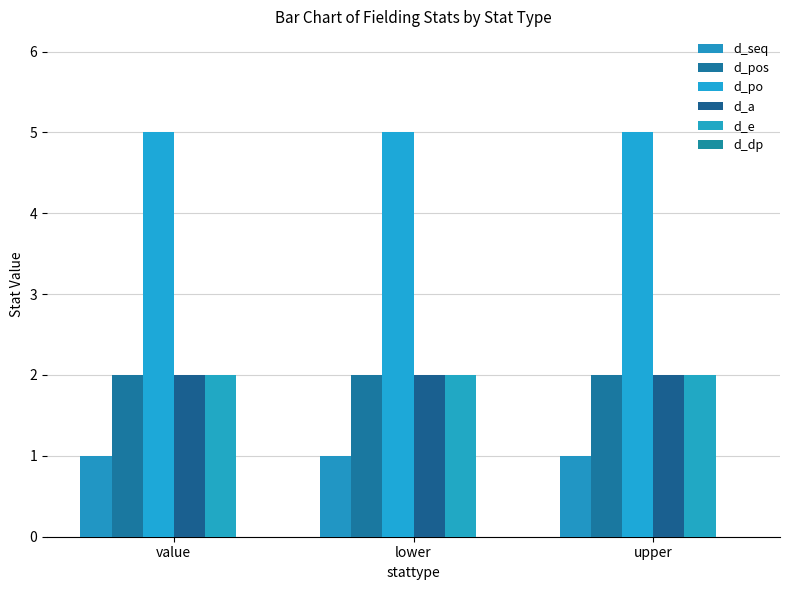

At which label does d_pos reach its minimum?

value